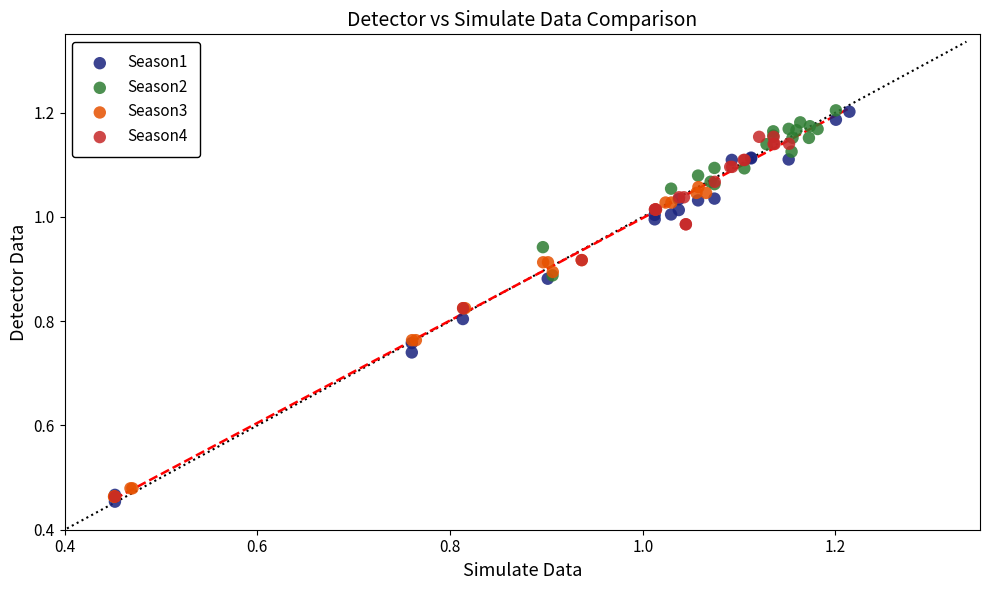

Which series has the largest Y range (max minus min)?

Season1